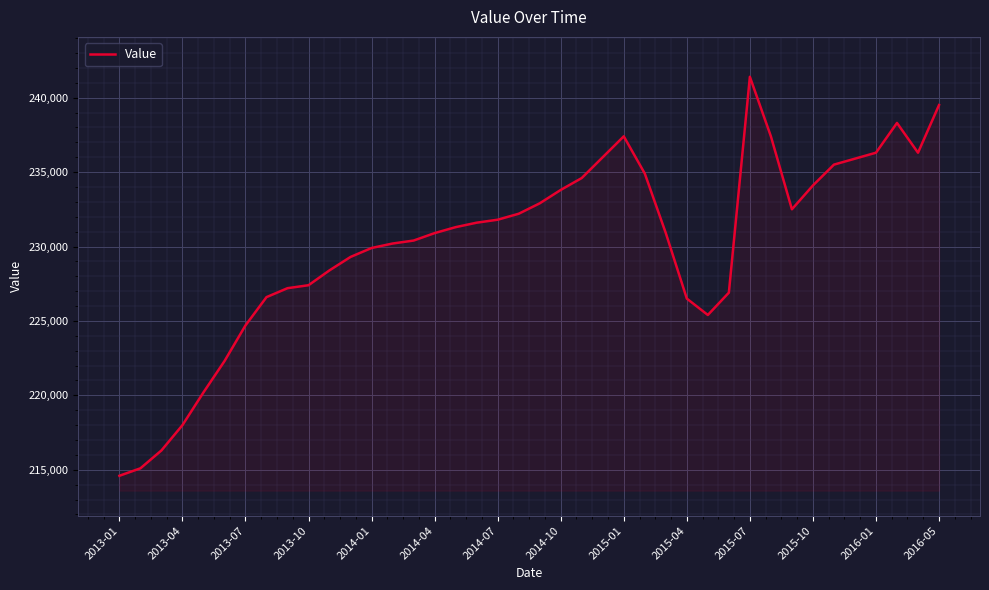

How many distinct data groups are displayed?

1